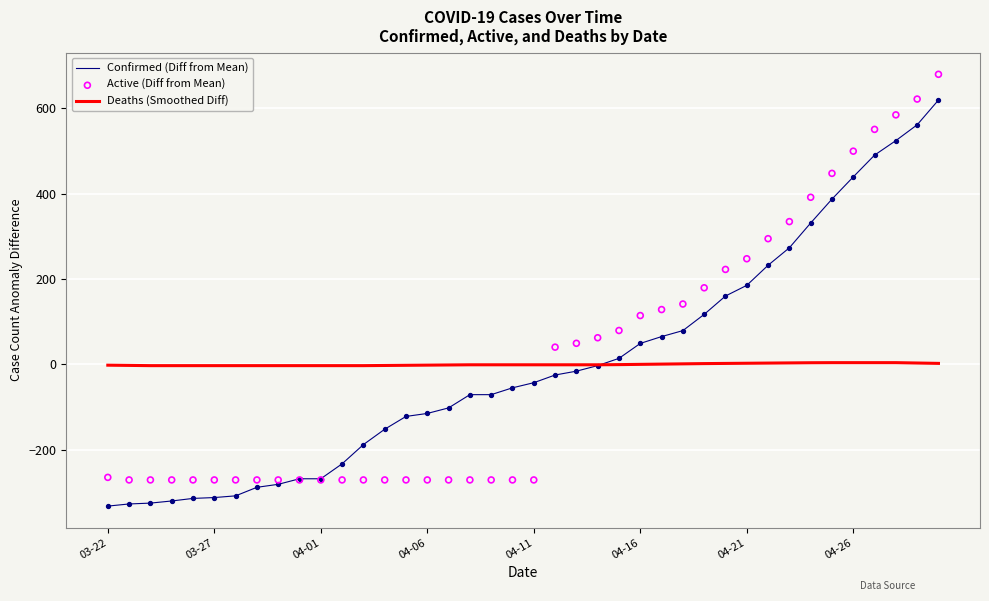

Which series has the widest spread of Y values?

Confirmed (Diff from Mean)